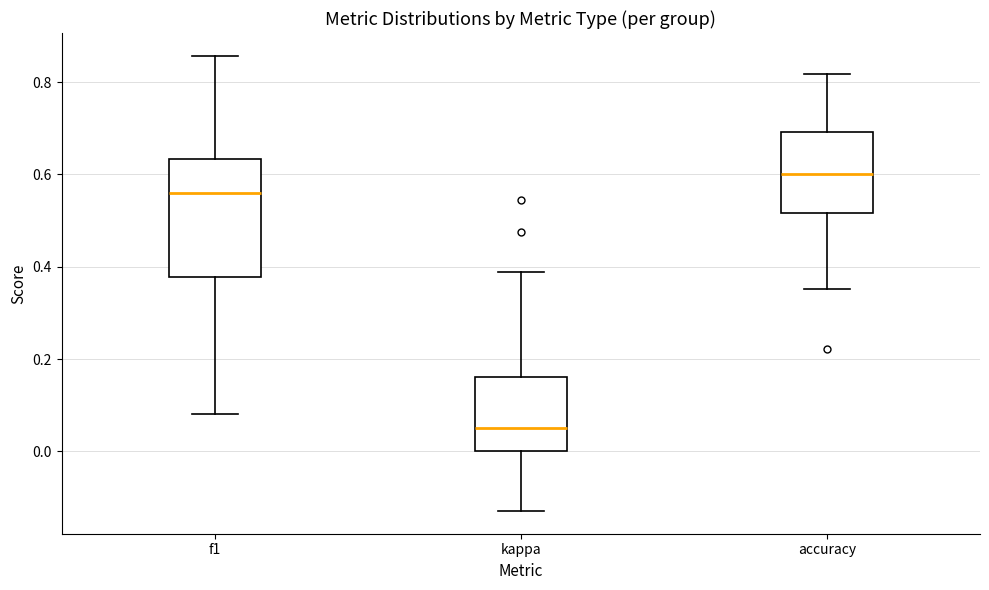

Reading left to right, read every box against the y-axis: the position of its median line, the range the box covers, and the ends of its whiskers. The values are not printed on the chart, so give them approximately, as read against the axis.

f1: median 0.56, box 0.38 to 0.64, whiskers 0.08 to 0.86
kappa: median 0.06, box 0.00 to 0.16, whiskers -0.12 to 0.38
accuracy: median 0.60, box 0.52 to 0.70, whiskers 0.36 to 0.82